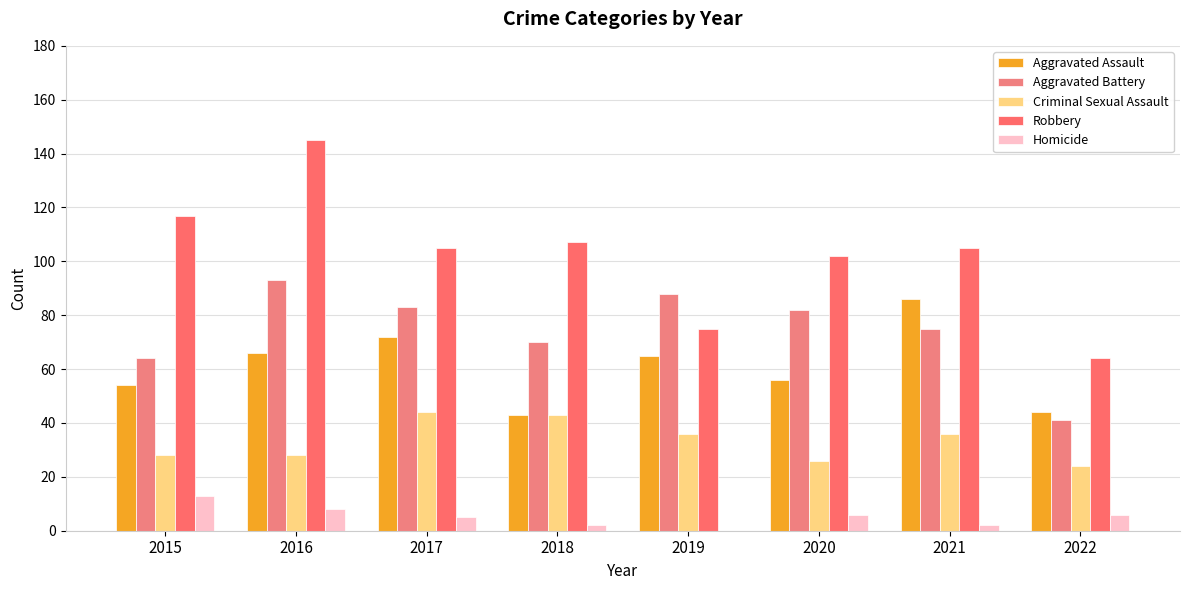

Reading left to right, list all the values displayed in this chart.

Aggravated Assault: 2015=54	2016=66	2017=72	2018=43	2019=65	2020=56	2021=86	2022=44
Aggravated Battery: 2015=64	2016=93	2017=83	2018=70	2019=88	2020=82	2021=75	2022=41
Criminal Sexual Assault: 2015=28	2016=28	2017=44	2018=43	2019=36	2020=26	2021=36	2022=24
Robbery: 2015=117	2016=145	2017=105	2018=107	2019=75	2020=102	2021=105	2022=64
Homicide: 2015=13	2016=8	2017=5	2018=2	2019=0	2020=6	2021=2	2022=6